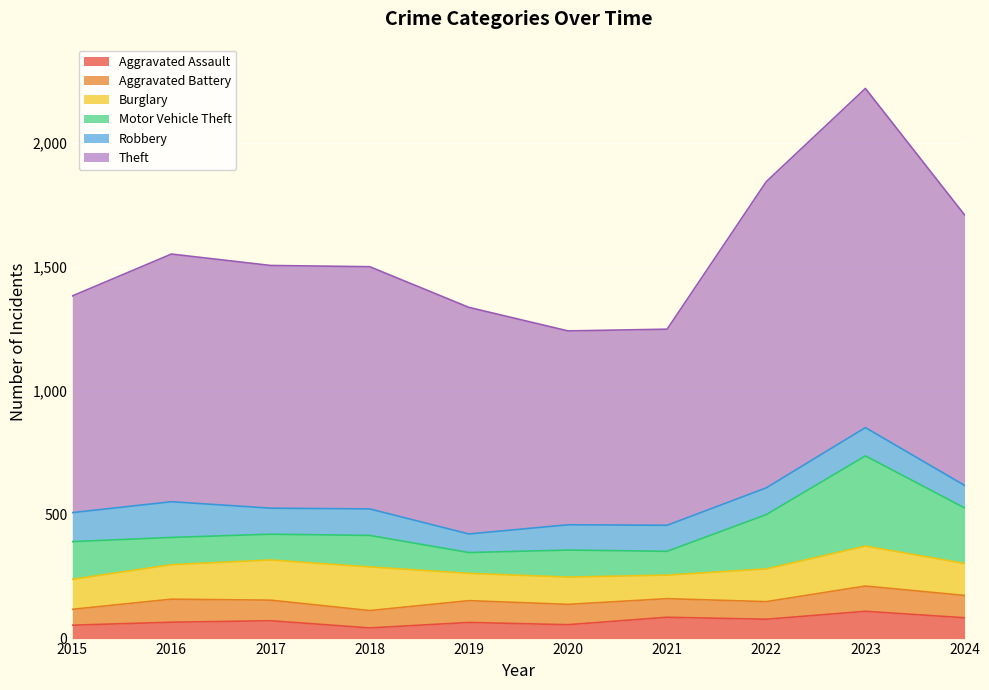

List the labels in order of Robbery value, smallest first.

2019, 2024, 2020, 2017, 2021, 2018, 2022, 2023, 2015, 2016